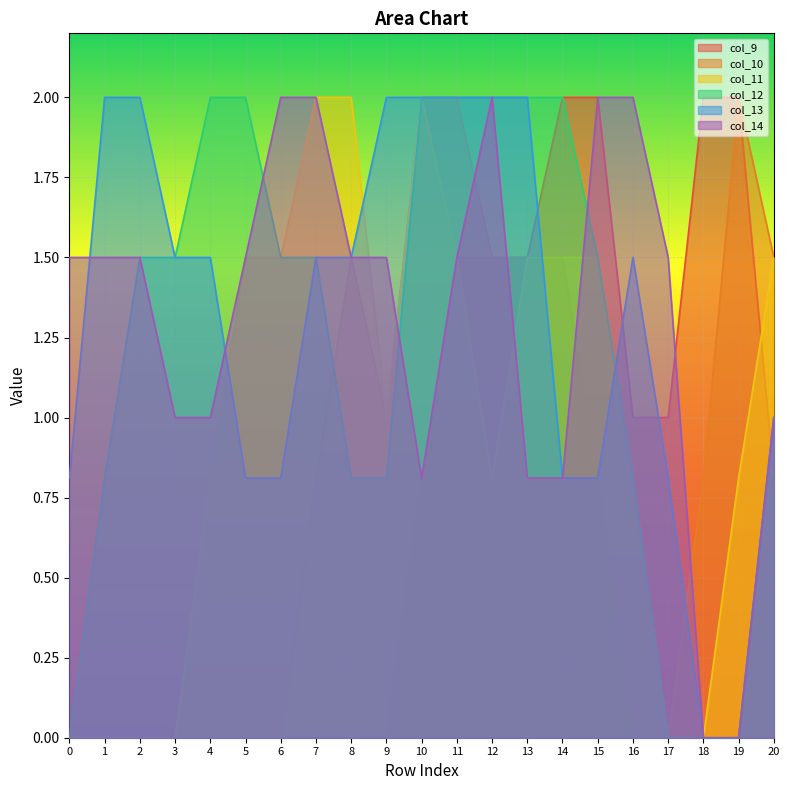

Count the number of data series in this chart.

6